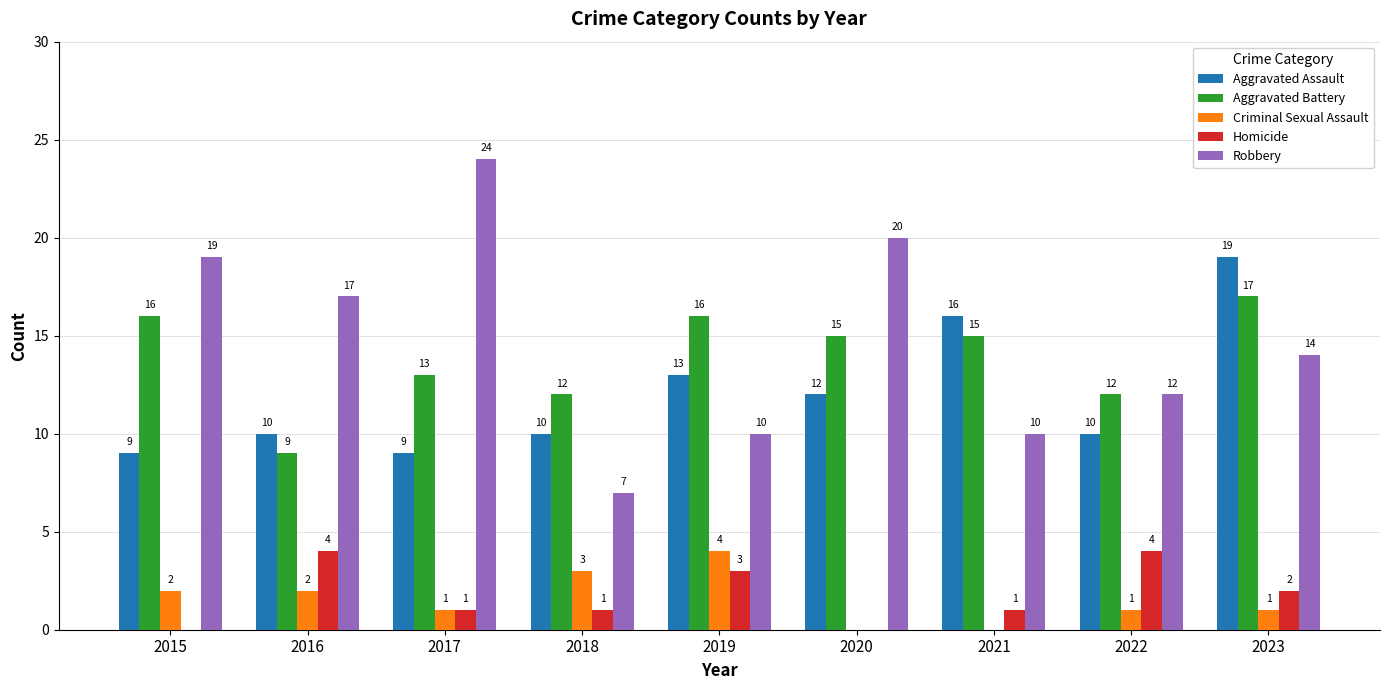

What is the sum of all Homicide values?

16